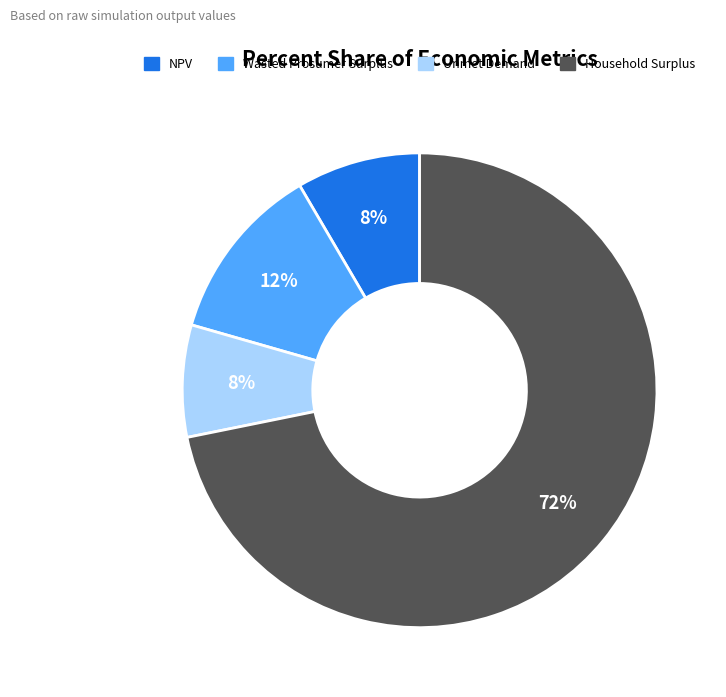

How many segments does this pie chart have?

4